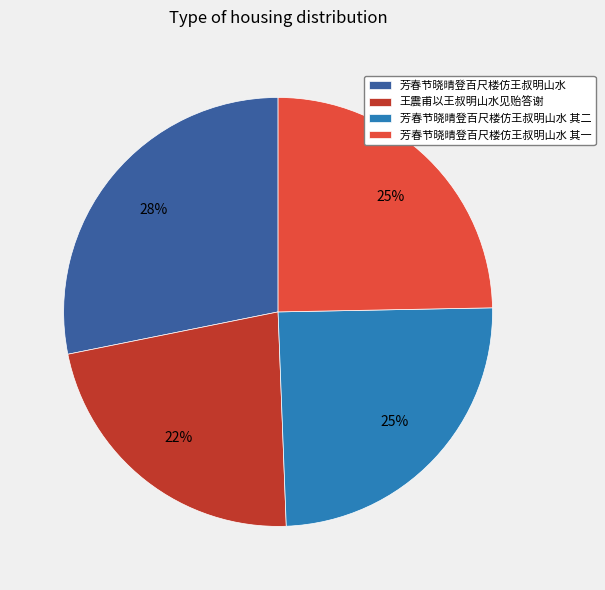

Count the number of slices in the pie.

4